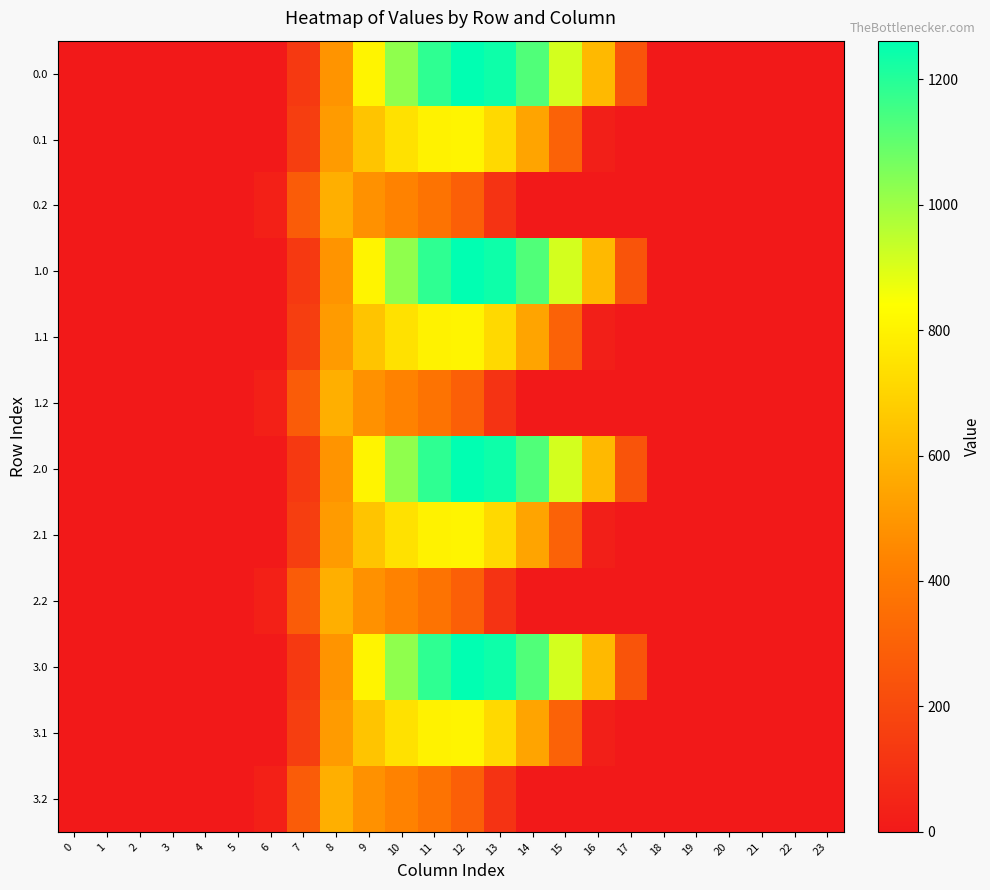

List the series in order of their peak value, lowest first.

row_2, row_5, row_8, row_11, row_1, row_4, row_7, row_10, row_0, row_3, row_6, row_9